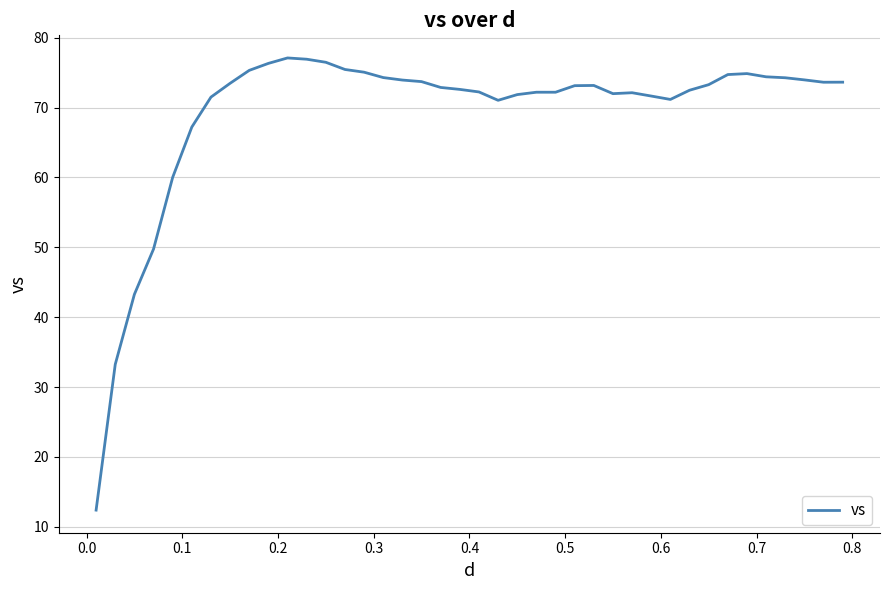

What is the difference between the maximum and minimum values?

64.7